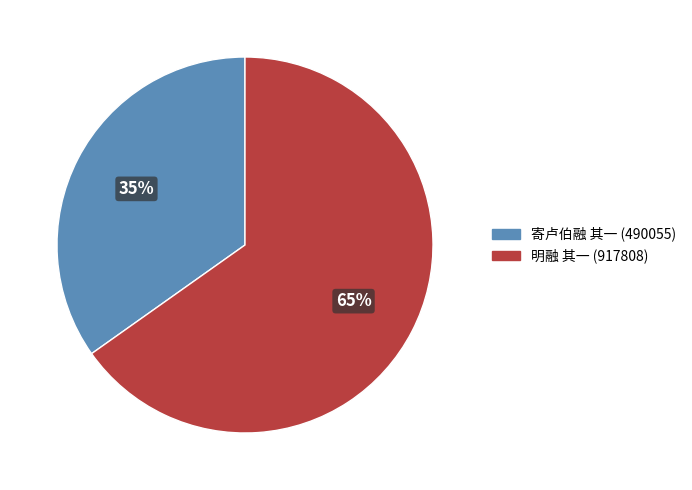

Combined, do 寄卢伯融 其一 and 明融 其一 account for over 50%?

Yes